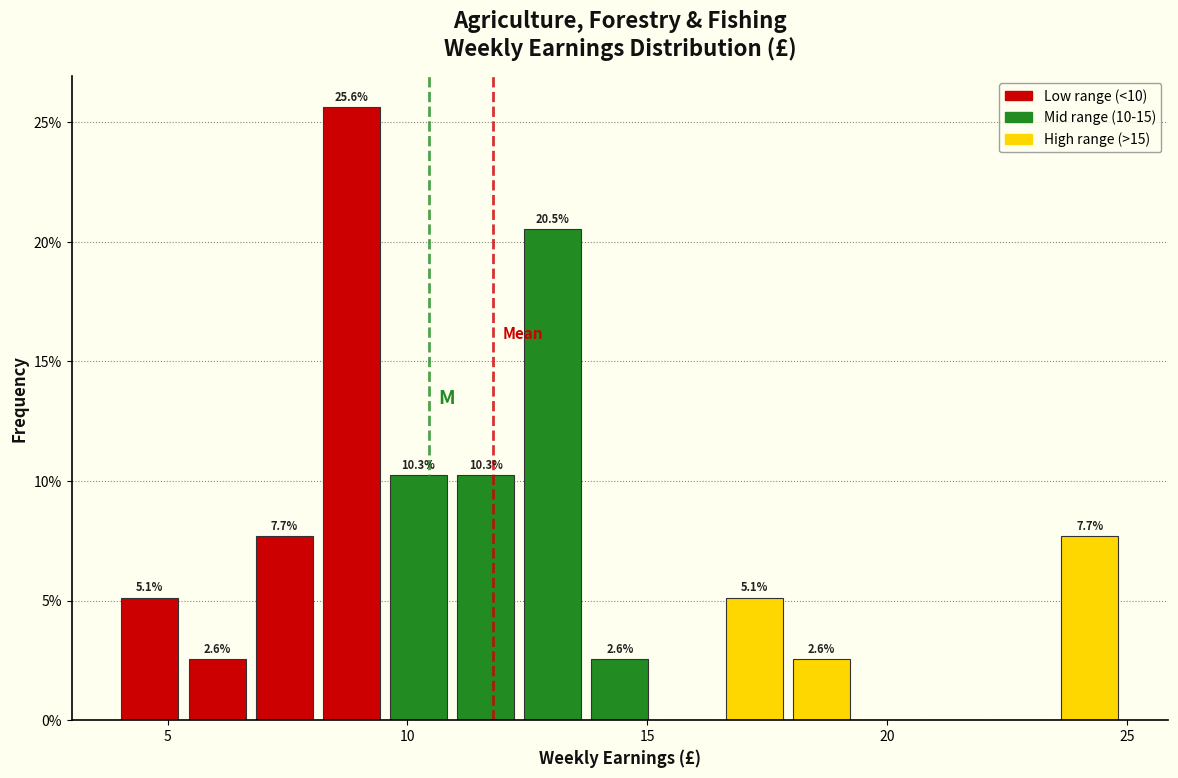

Around what value on the x-axis is the tallest bar? Give the approximate position of its centre, as read against the axis.

9.0